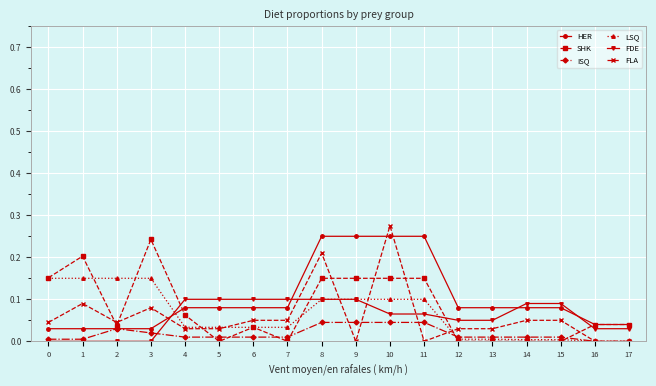

Is the value of LSQ at 13 greater than the value of FDE at 11?

No